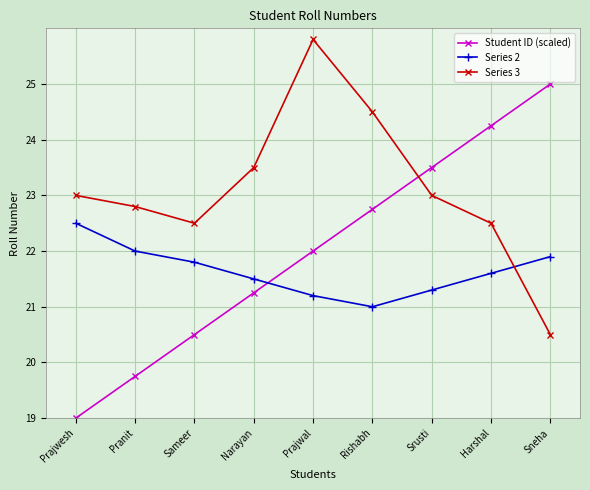

Is the value of Series 2 at Pranit greater than the value of Series 3 at Srusti?

No